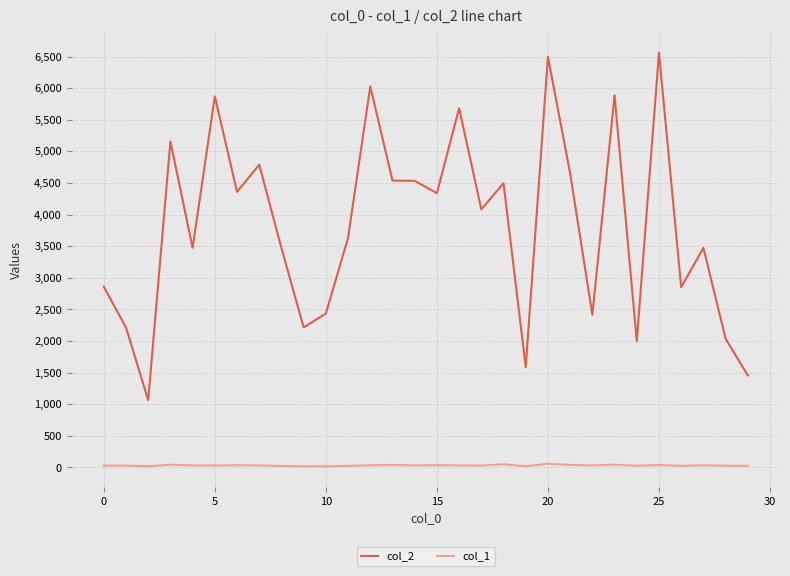

Rank the series by their maximum value, from lowest to highest.

col_1, col_2